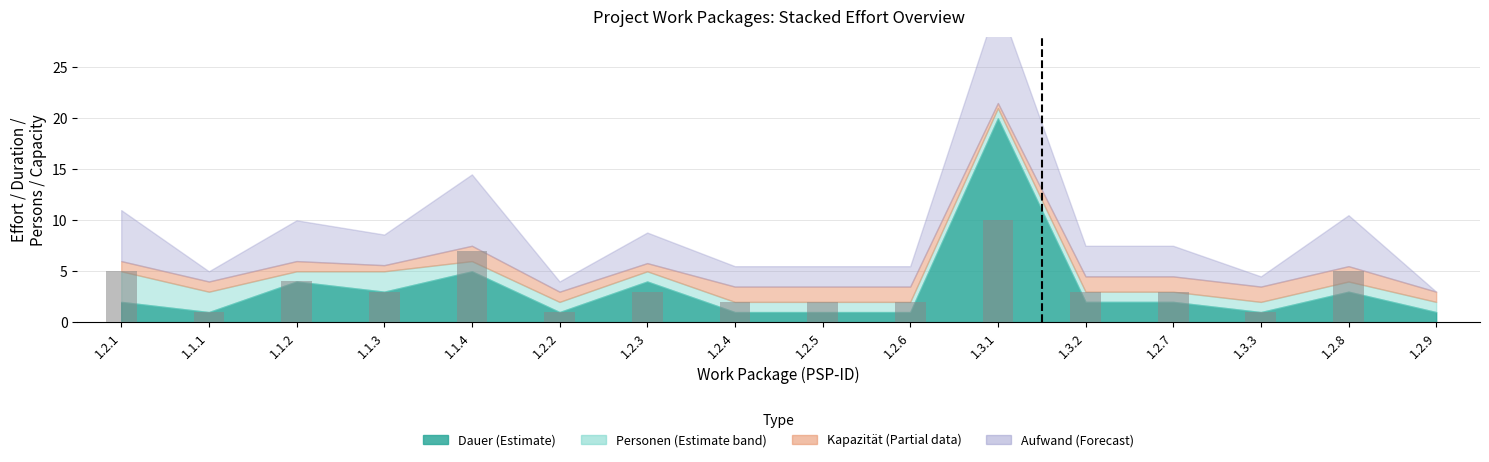

Is it true that the value at 1.2.5 is 3?

False